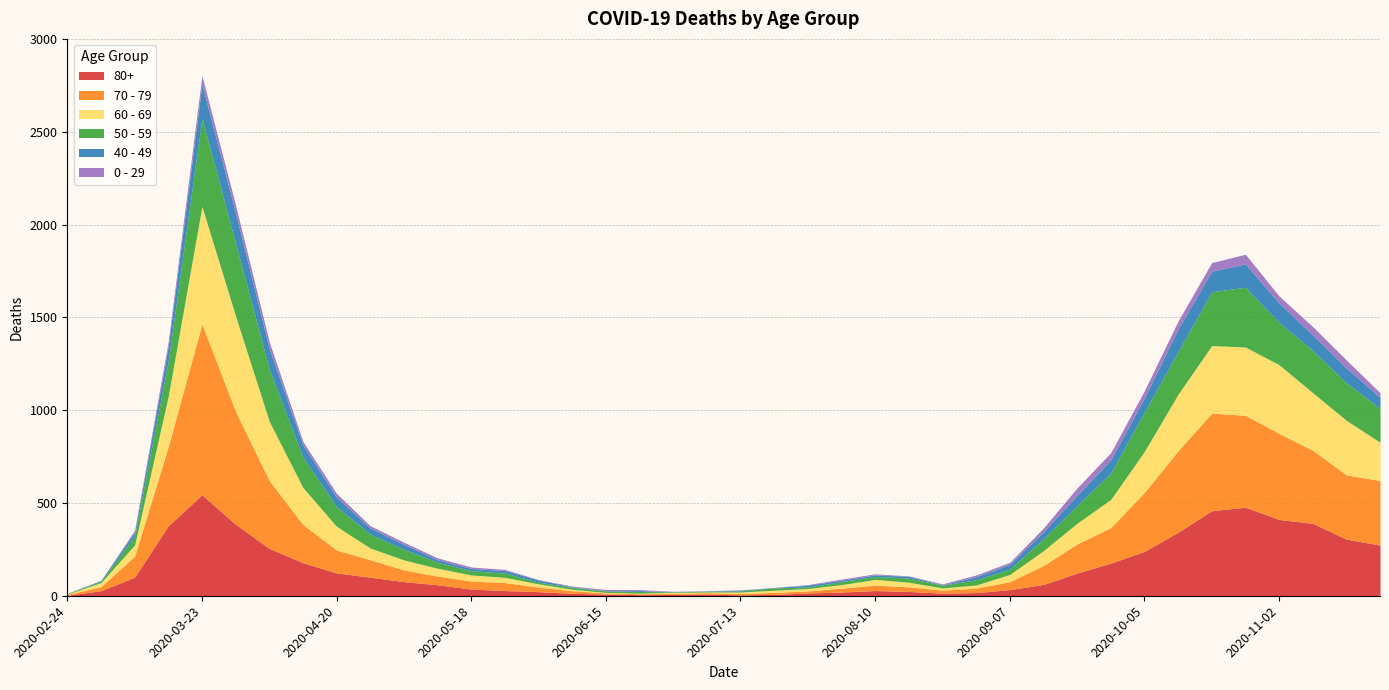

Which series has the largest total across all categories?

70 - 79